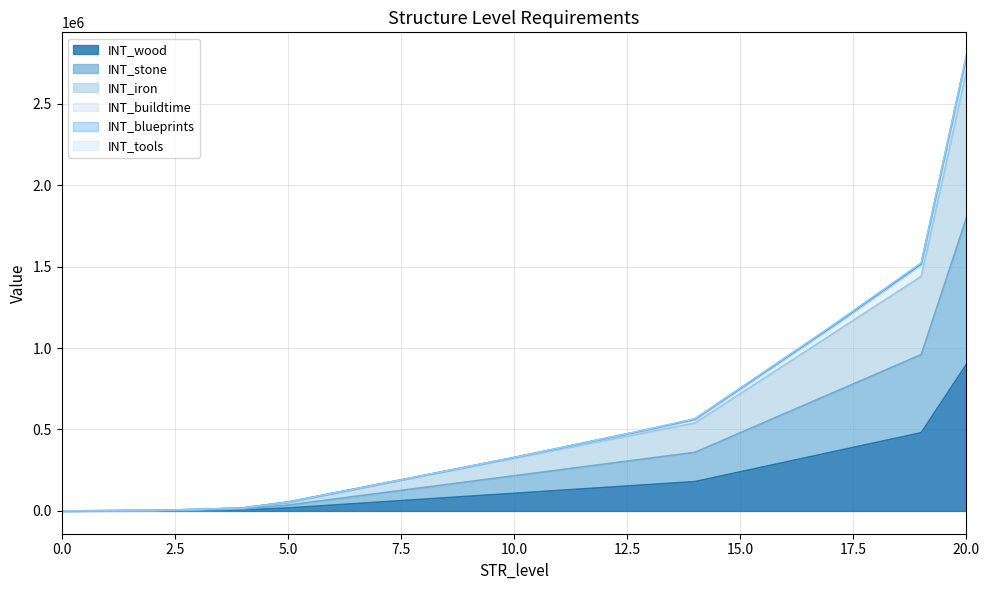

How many values in the INT_wood series are below 108000?

10